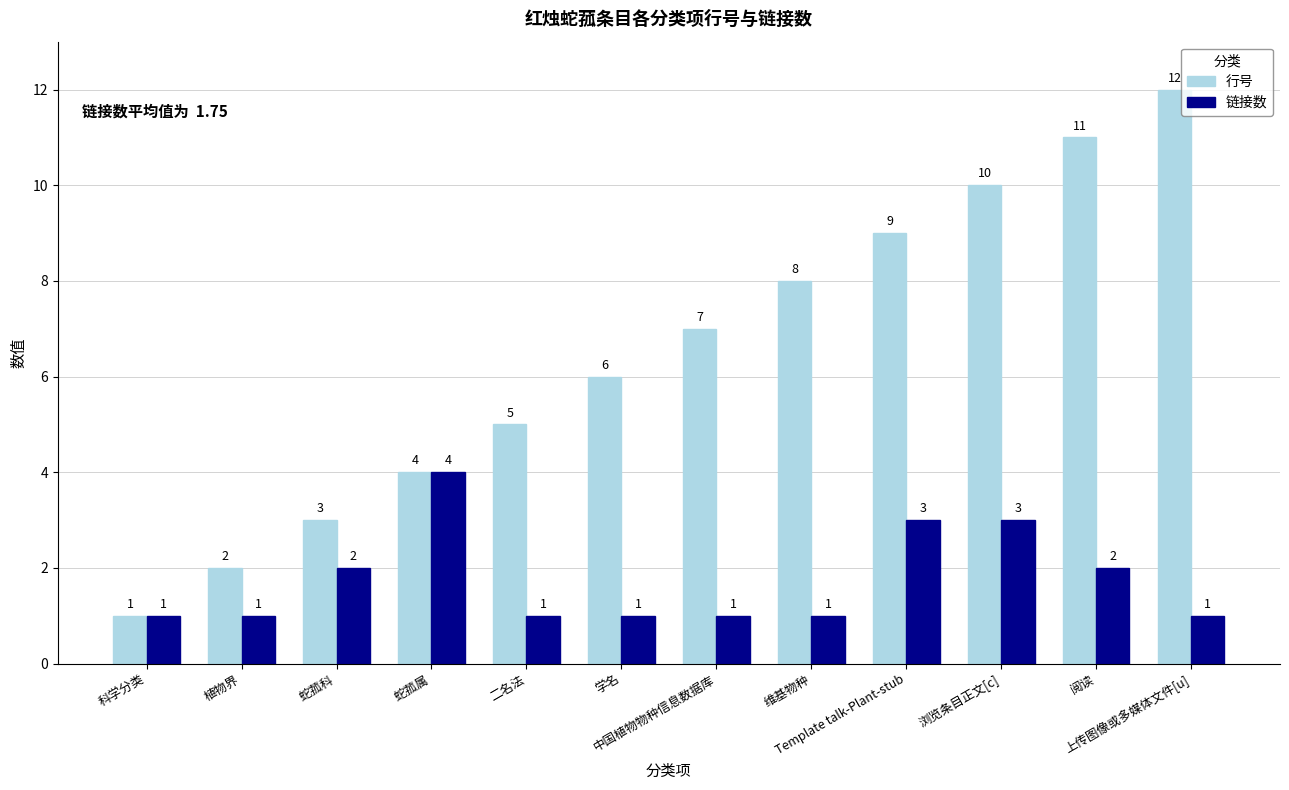

What is the difference between the highest and lowest values at 中国植物物种信息数据库?

6